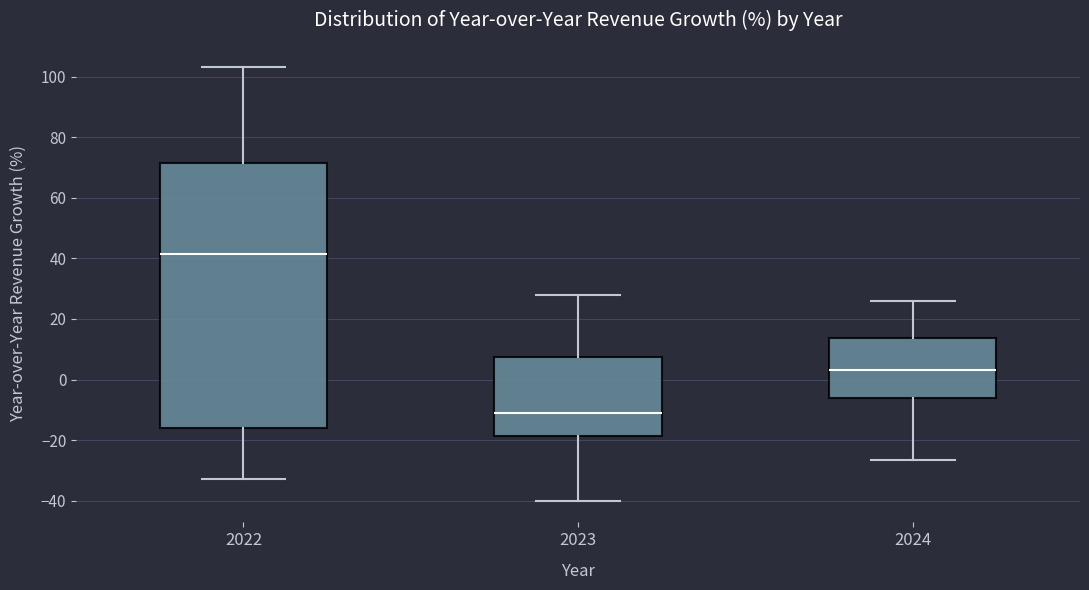

Reading left to right, transcribe this box plot: for each box, give where its median line is, the range the box spans, and where its two whiskers end, as read against the y-axis. The values are not printed on the chart, so give them approximately, as read against the axis.

2022: median 42, box -16 to 72, whiskers -32 to 104
2023: median -12, box -18 to 8, whiskers -40 to 28
2024: median 4, box -6 to 14, whiskers -26 to 26